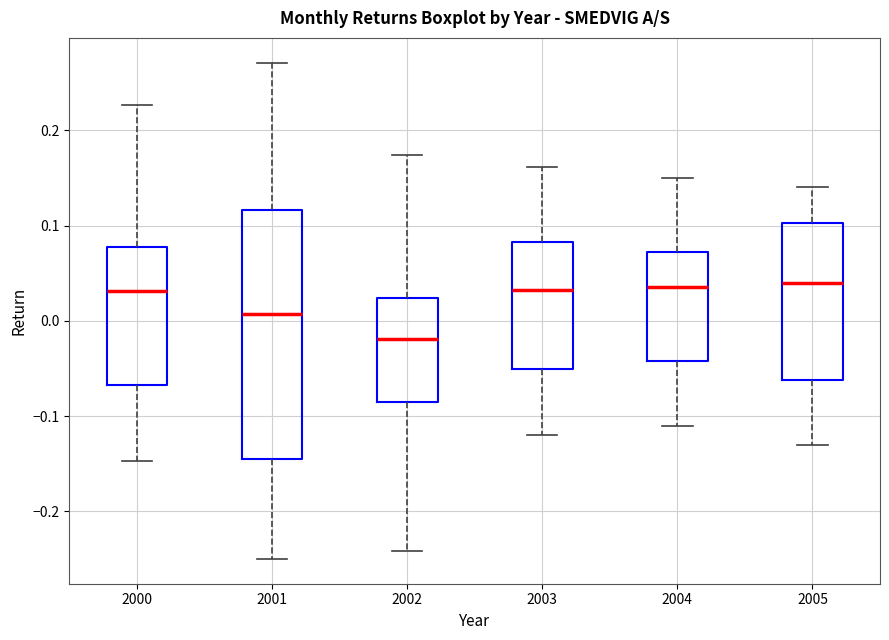

Where does the upper whisker of the box at x = 2000 end on the y-axis? The values are not printed on the chart, so give them approximately, as read against the axis.

0.23